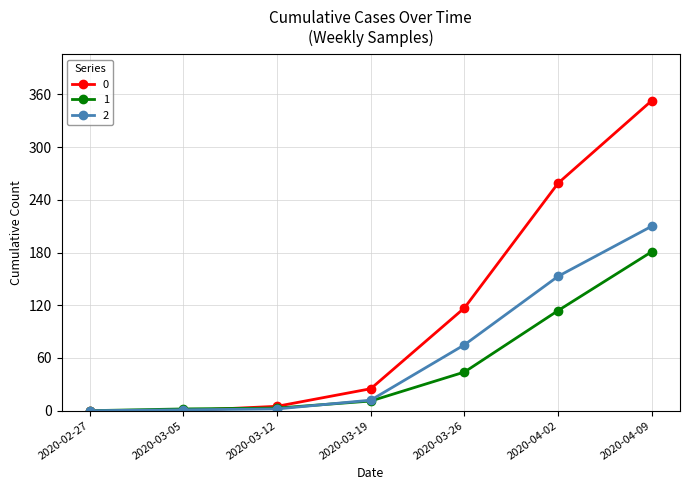

The 1 series shows 3 at 2020-03-12. True or false?

True